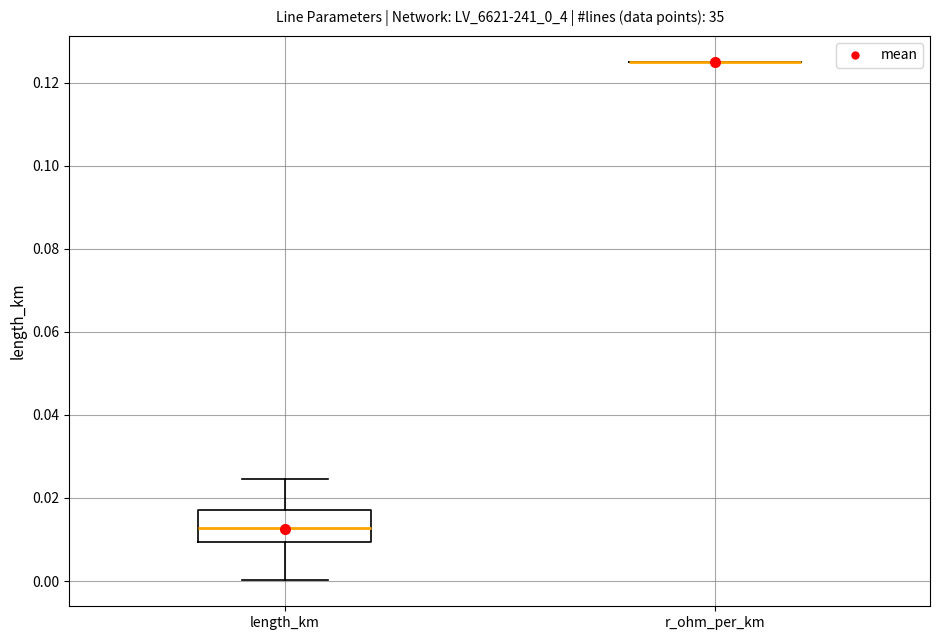

Reading left to right, read every box against the y-axis: the position of its median line, the range the box covers, and the ends of its whiskers. The values are not printed on the chart, so give them approximately, as read against the axis.

length_km: median 0.012, box 0.010 to 0.018, whiskers 0.000 to 0.024
r_ohm_per_km: box collapsed to a line at 0.126, whiskers 0.126 to 0.126